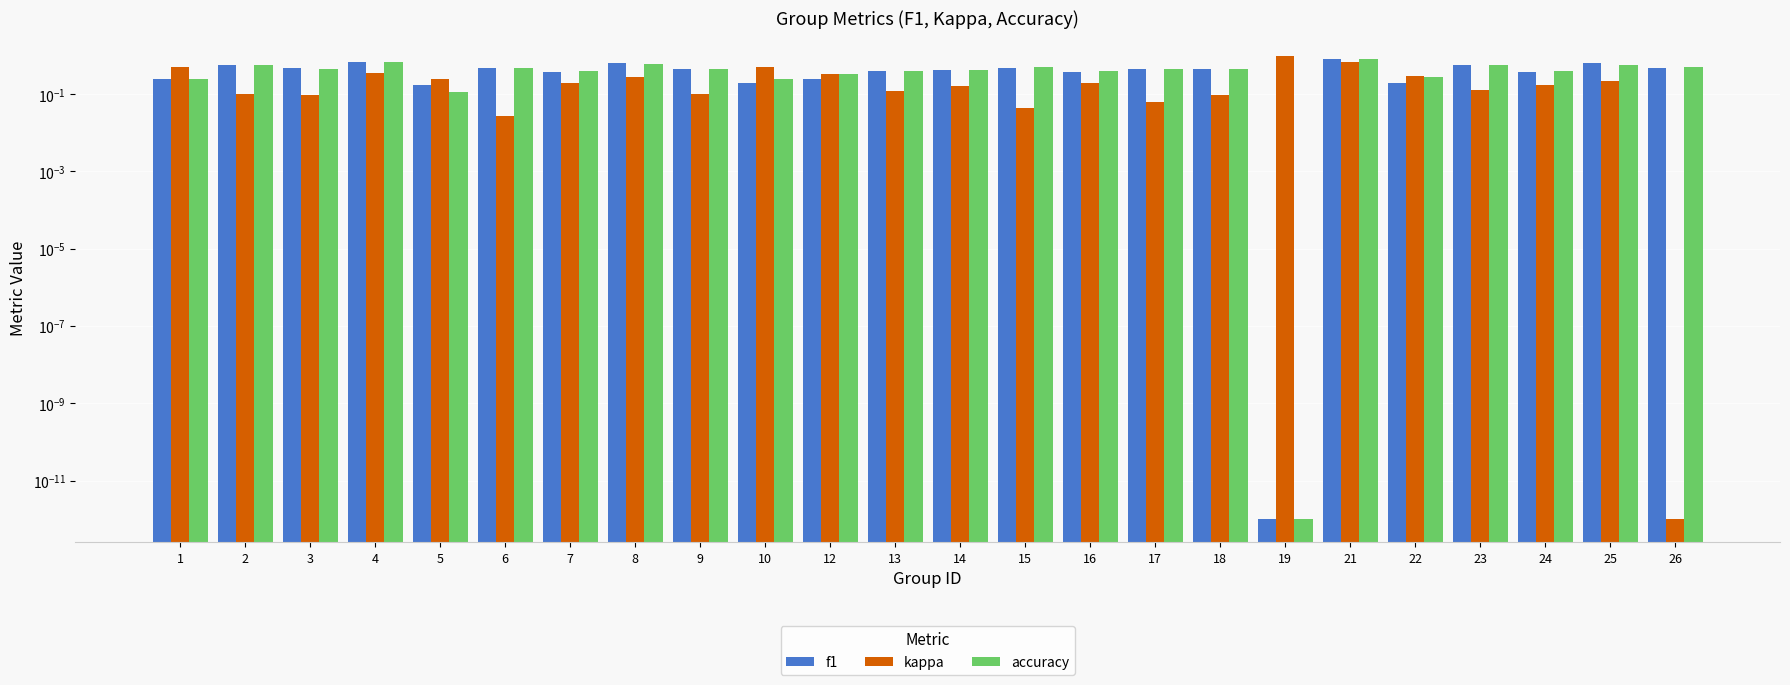

Reading left to right, transcribe all the data shown in this chart.

f1: 1=0.2	2=0.6	3=0.5	4=0.7	5=0.2	6=0.5	7=0.4	8=0.6	9=0.5	10=0.2	12=0.2	13=0.4	14=0.4	15=0.5	16=0.4	17=0.4	18=0.4	19=0.0	21=0.8	22=0.2	23=0.6	24=0.4	25=0.6	26=0.5
kappa: 1=0.5	2=0.1	3=0.1	4=0.3	5=0.2	6=0.0	7=0.2	8=0.3	9=0.1	10=0.5	12=0.3	13=0.1	14=0.2	15=0.0	16=0.2	17=0.1	18=0.1	19=1.0	21=0.7	22=0.3	23=0.1	24=0.2	25=0.2	26=0.0
accuracy: 1=0.2	2=0.6	3=0.5	4=0.7	5=0.1	6=0.5	7=0.4	8=0.6	9=0.5	10=0.2	12=0.3	13=0.4	14=0.4	15=0.5	16=0.4	17=0.5	18=0.4	19=0.0	21=0.8	22=0.3	23=0.6	24=0.4	25=0.6	26=0.5